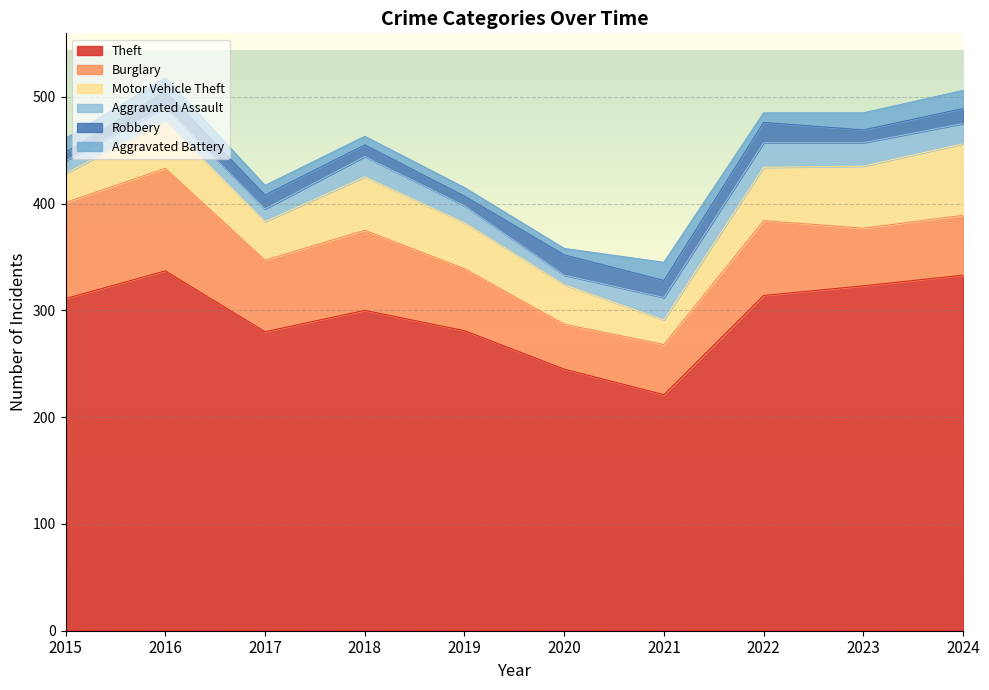

What is the difference between the Theft values at 2016 and 2017?

57